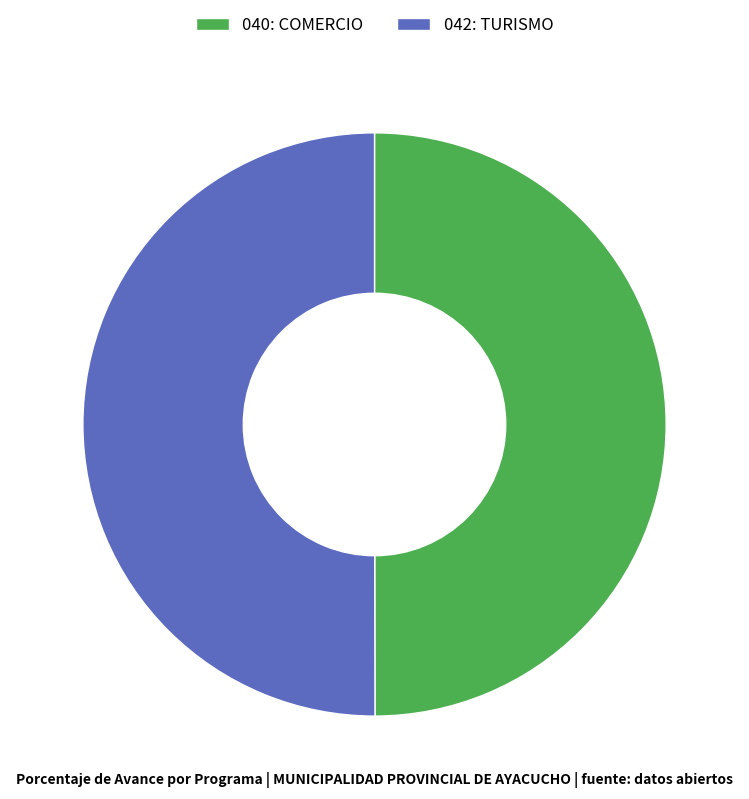

True or false: 042: TURISMO accounts for 36% of the total.

False